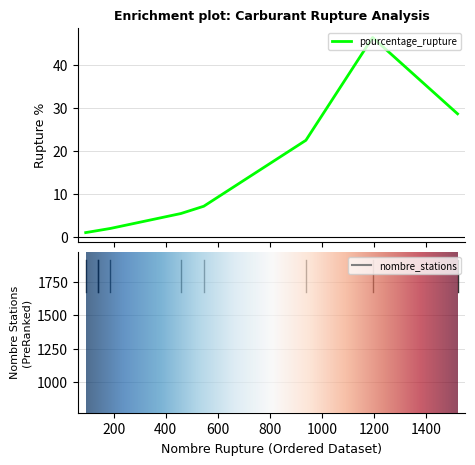

Which series has the widest spread of values?

nombre_stations